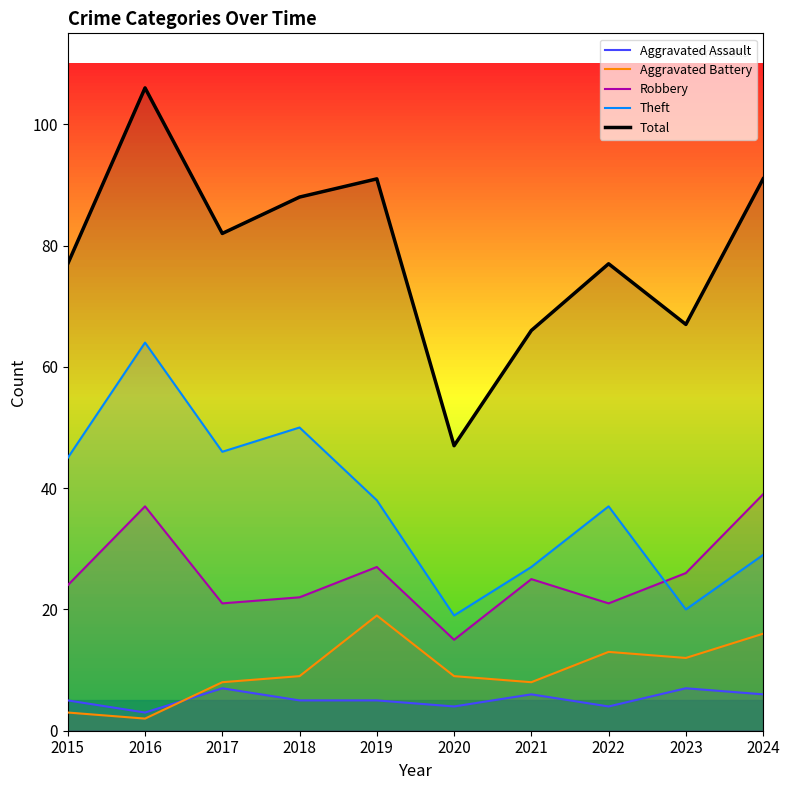

Reading right to left, list all the values displayed in this chart.

Aggravated Assault: 2024=6	2023=7	2022=4	2021=6	2020=4	2019=5	2018=5	2017=7	2016=3	2015=5
Aggravated Battery: 2024=16	2023=12	2022=13	2021=8	2020=9	2019=19	2018=9	2017=8	2016=2	2015=3
Robbery: 2024=39	2023=26	2022=21	2021=25	2020=15	2019=27	2018=22	2017=21	2016=37	2015=24
Theft: 2024=29	2023=20	2022=37	2021=27	2020=19	2019=38	2018=50	2017=46	2016=64	2015=45
Total: 2024=91	2023=67	2022=77	2021=66	2020=47	2019=91	2018=88	2017=82	2016=106	2015=77